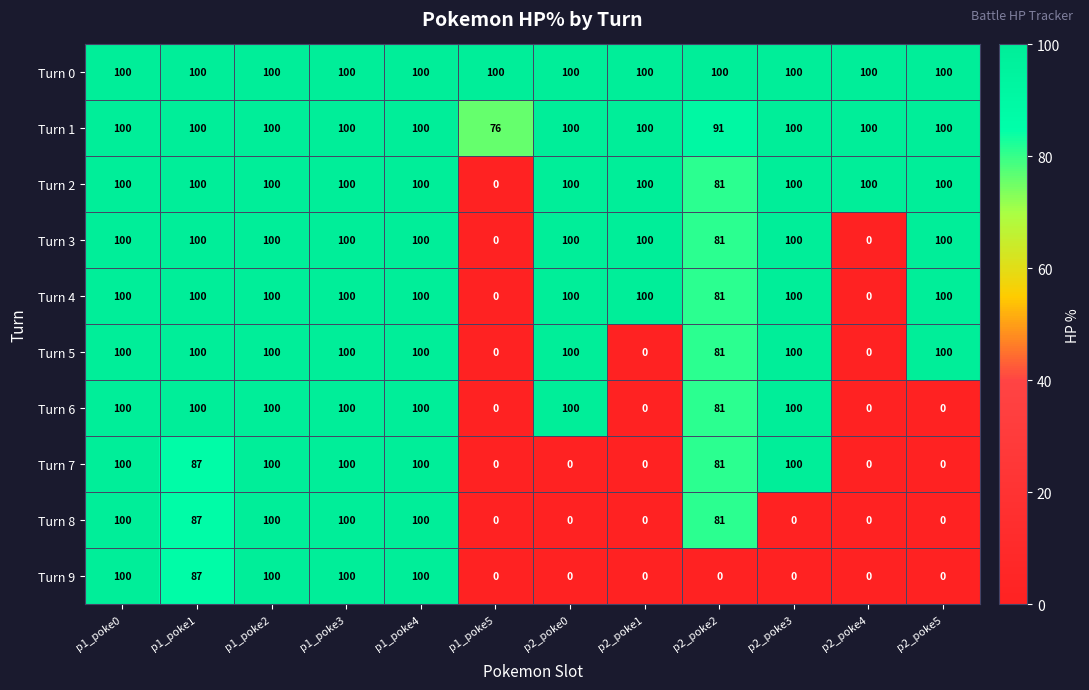

True or false: Turn 4 has a value of 166 at p2_poke1.

False